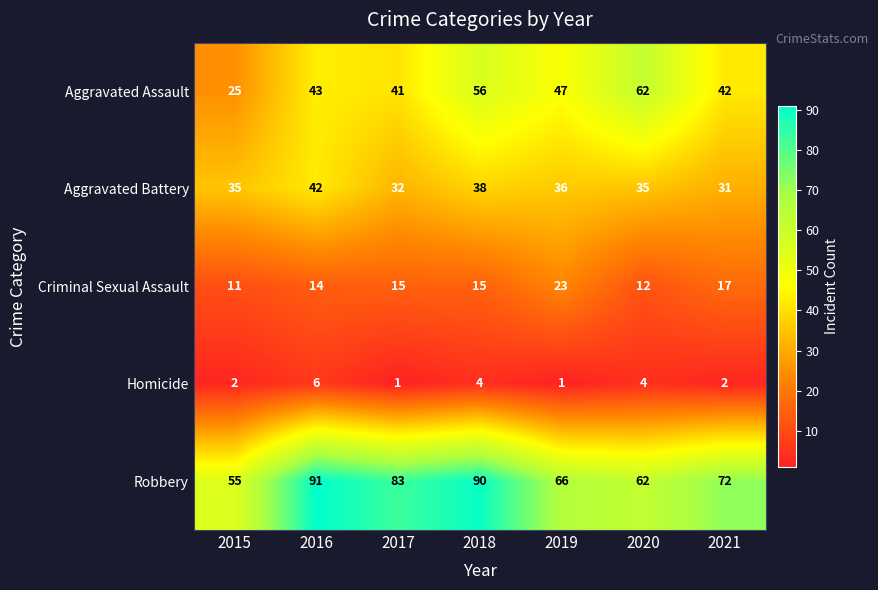

What is the difference between the second highest and second lowest values in the Aggravated Battery series?

6